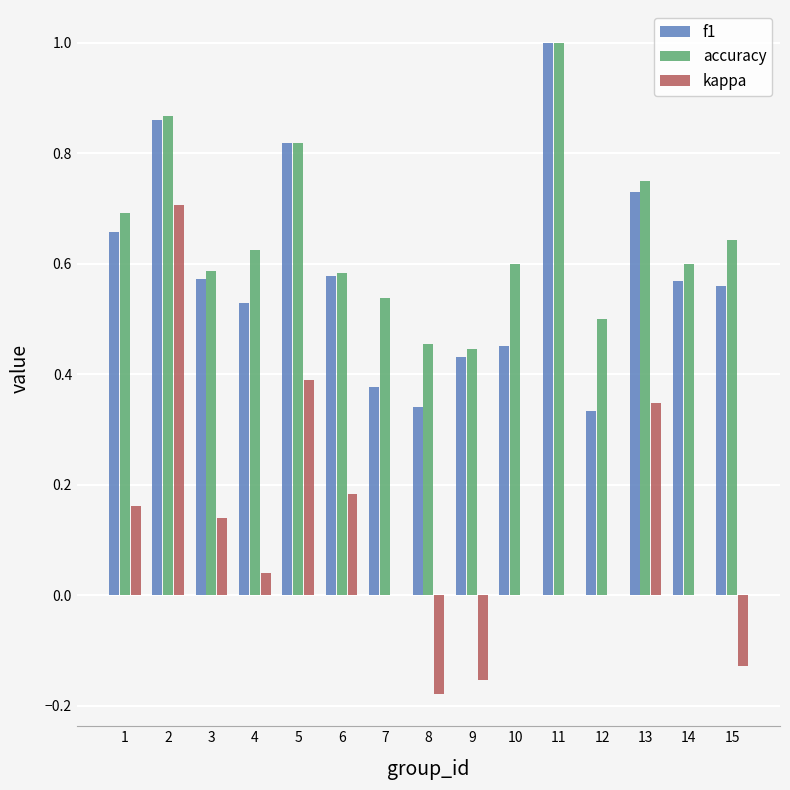

Is the value of accuracy at 15 greater than the value of kappa at 9?

Yes